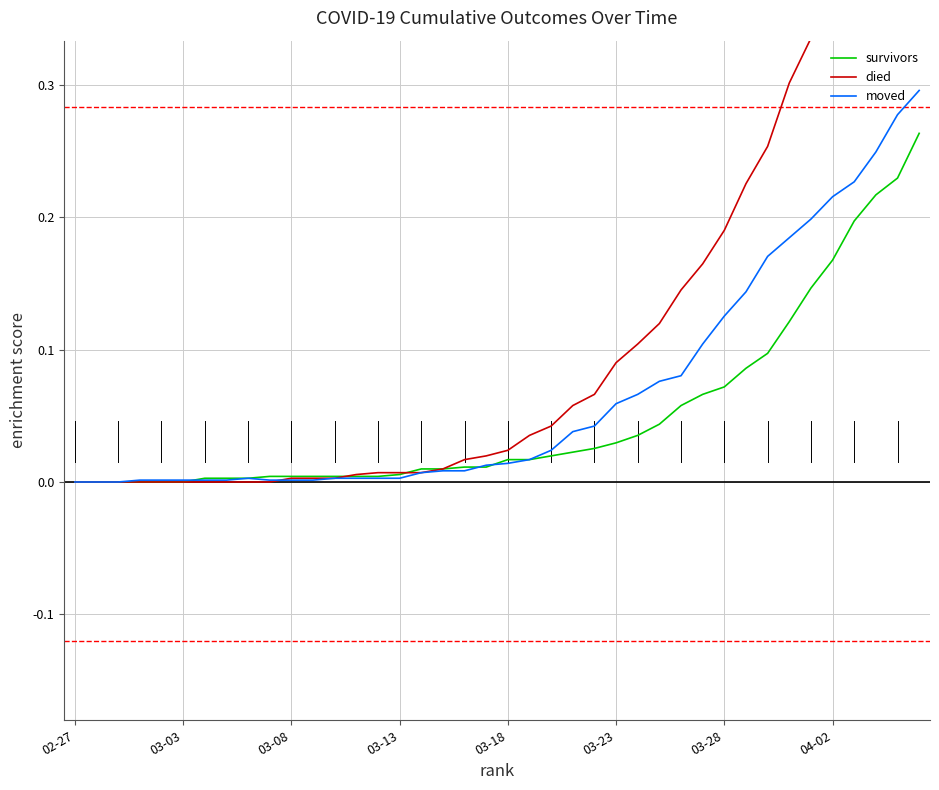

The died series shows 0.0 at 11. True or false?

True